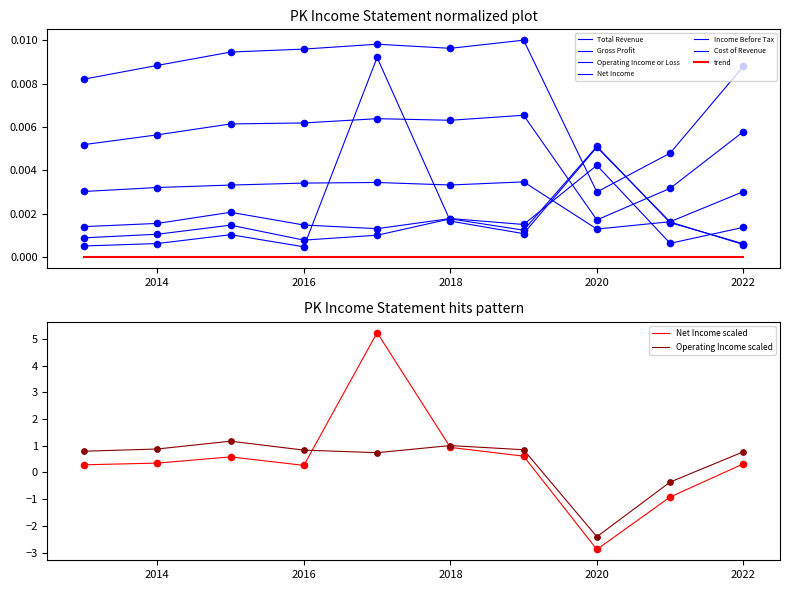

Which series has the largest total across all categories?

Net Income